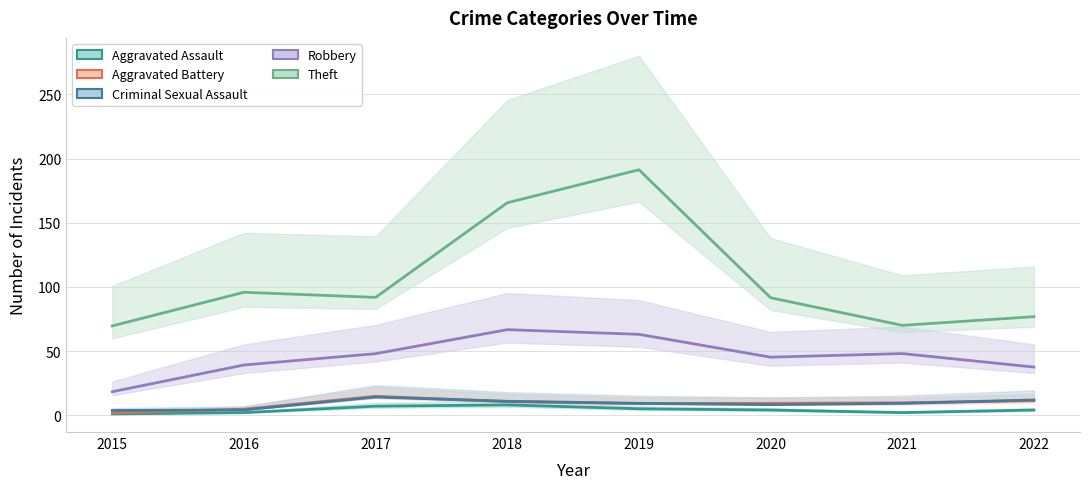

Is it true that Theft equals 155.7 at 2020?

False